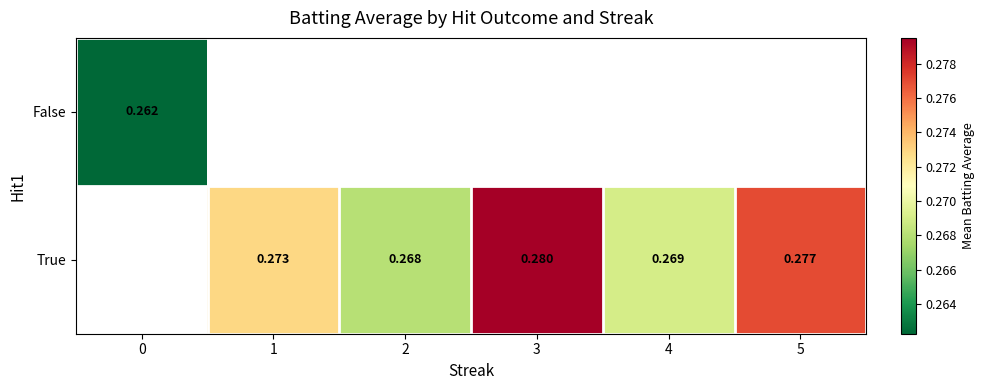

The True series shows 0.3 at 2. True or false?

True